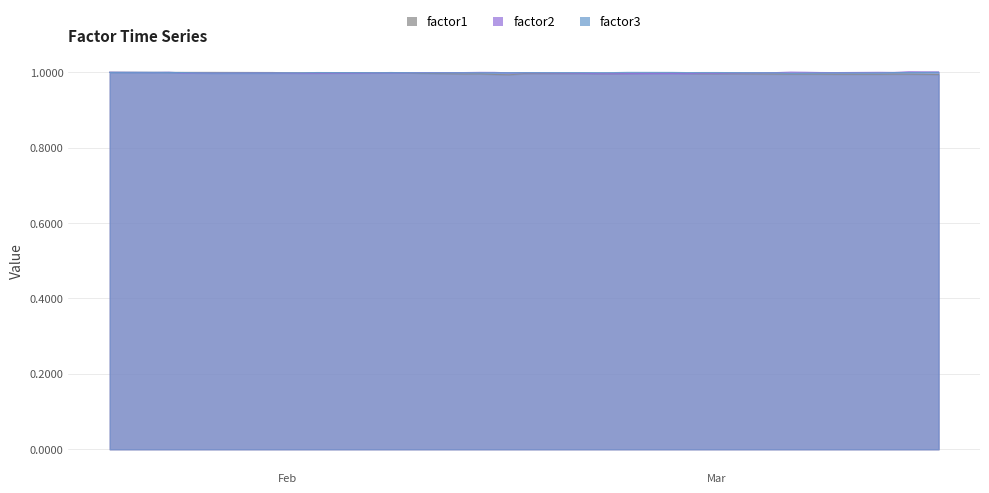

What is the total value across all series at 2012-02-28?

3.0